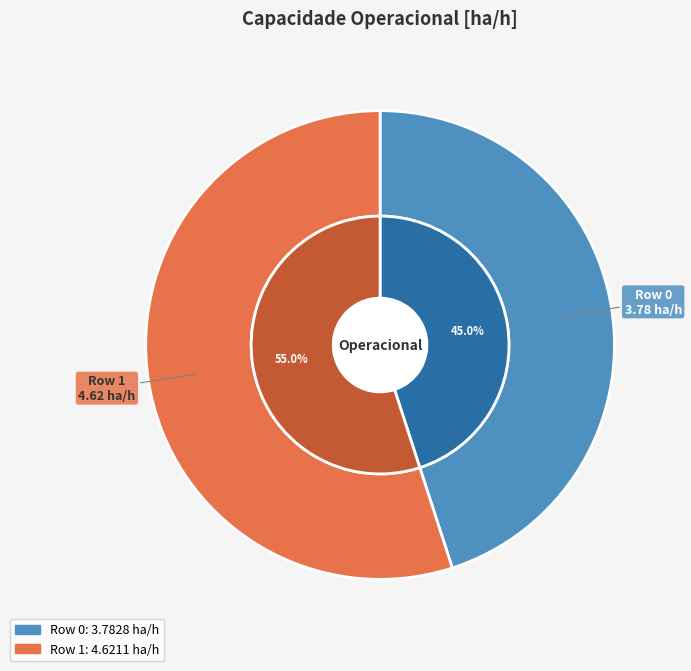

To the nearest percent, what is the difference between the 0 and 1 slice percentages?

10%